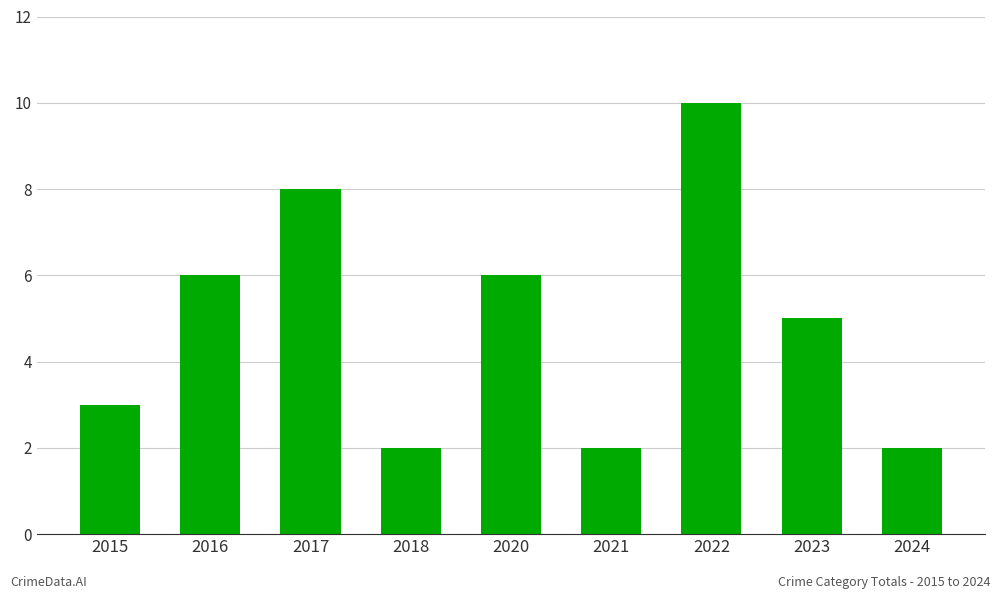

What is the difference between the maximum and minimum values?

8